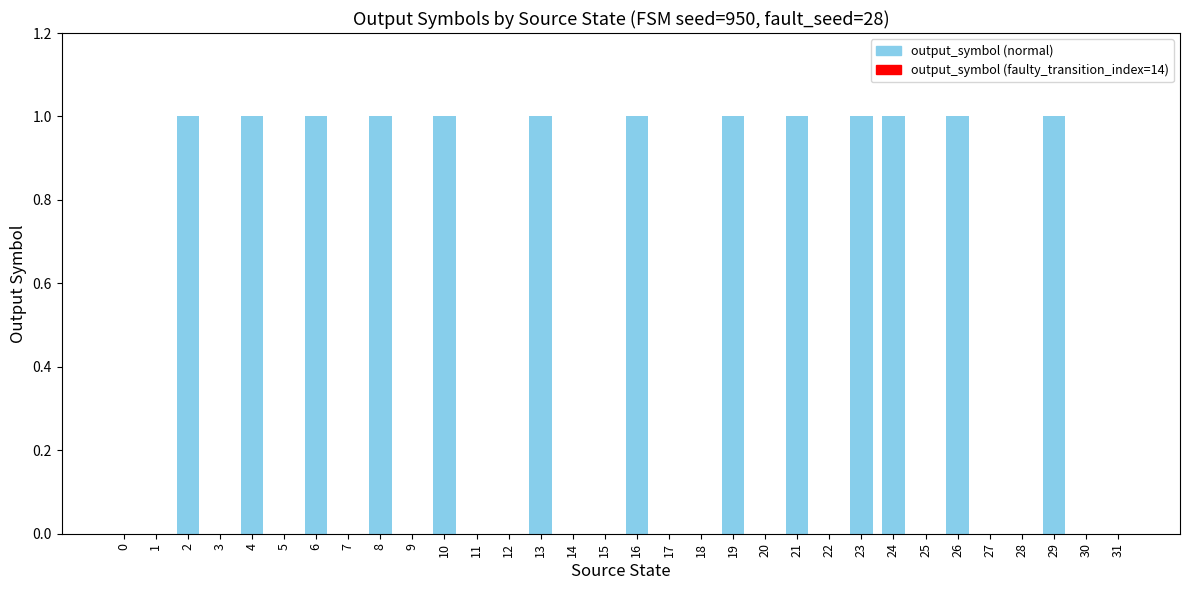

What is the change in value from 1 to 16?

+1